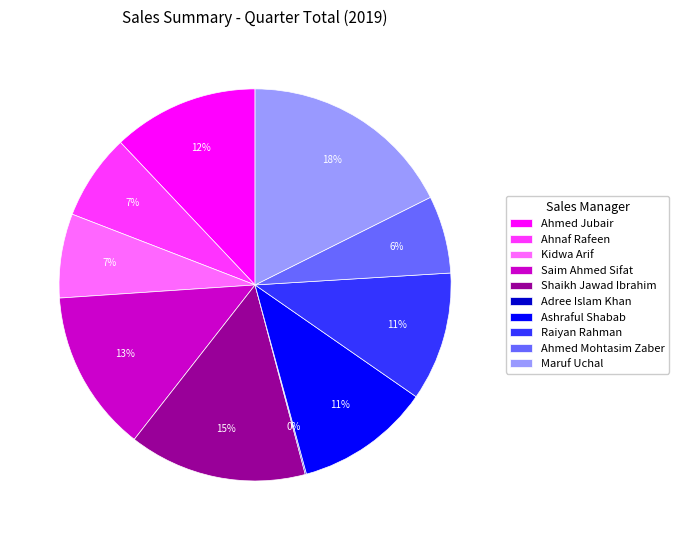

Is Maruf Uchal the majority of the pie?

No